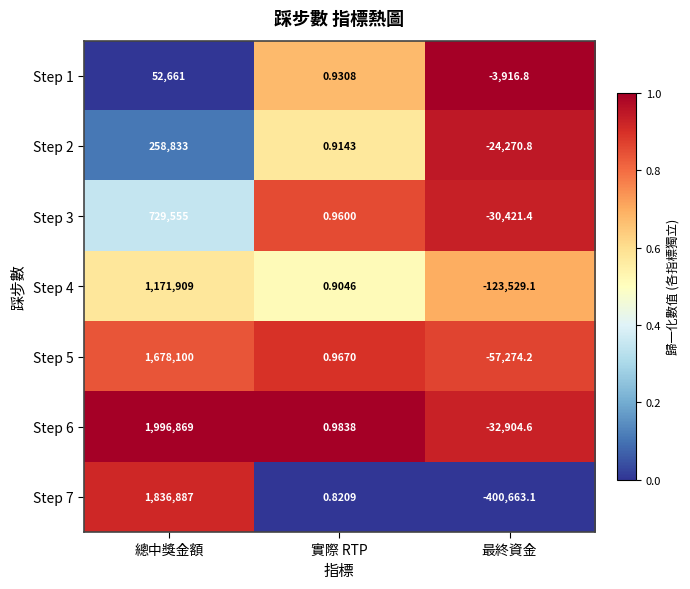

At which category is the sum across all series the highest?

總中獎金額